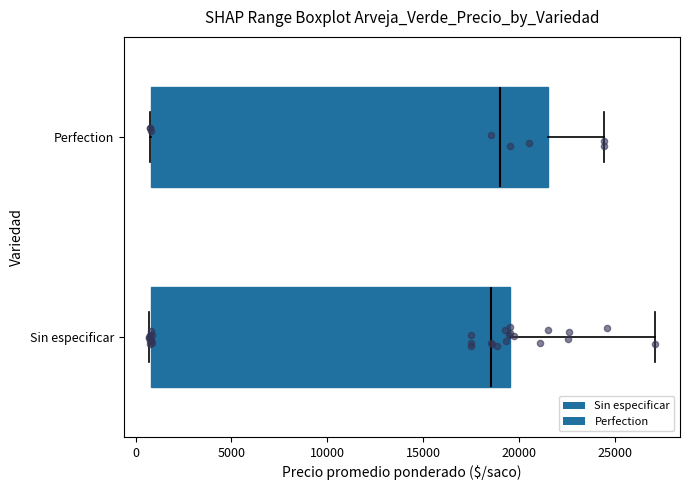

Which box is the widest, from its left edge to its right edge?

Perfection